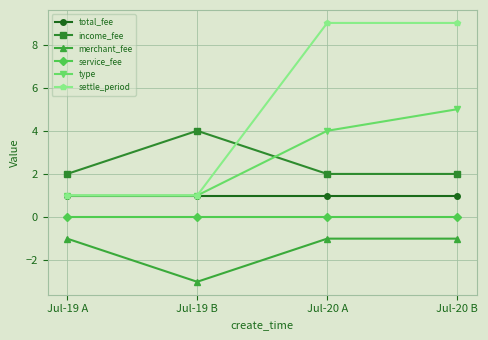

True or false: service_fee and type intersect in this chart.

False